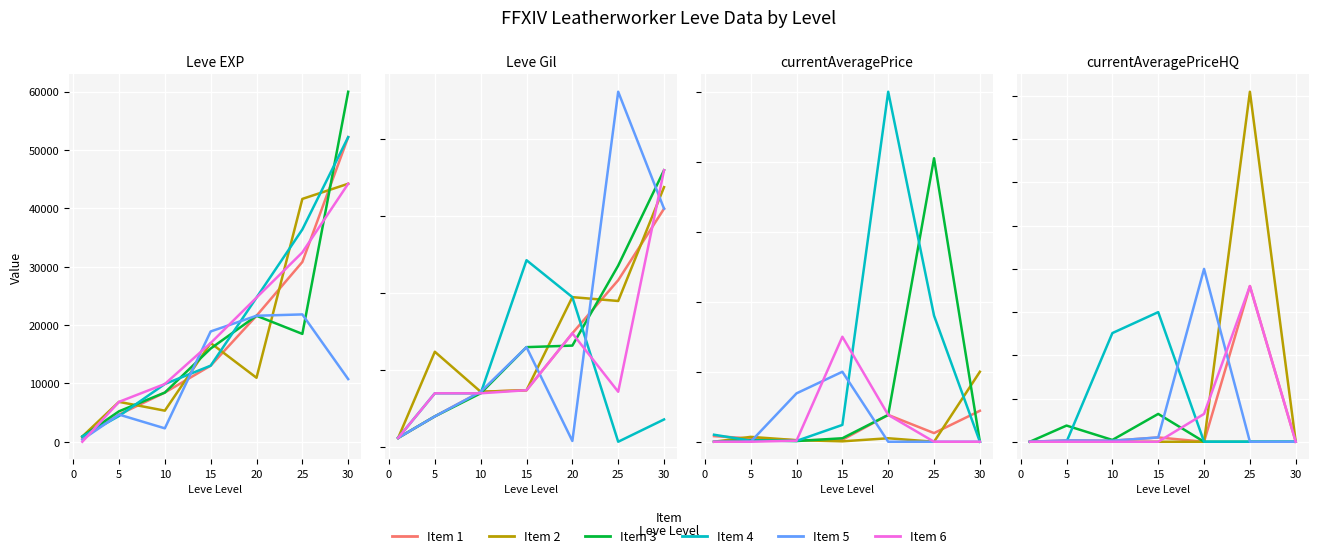

Which has a higher value, 25 or 20?

25